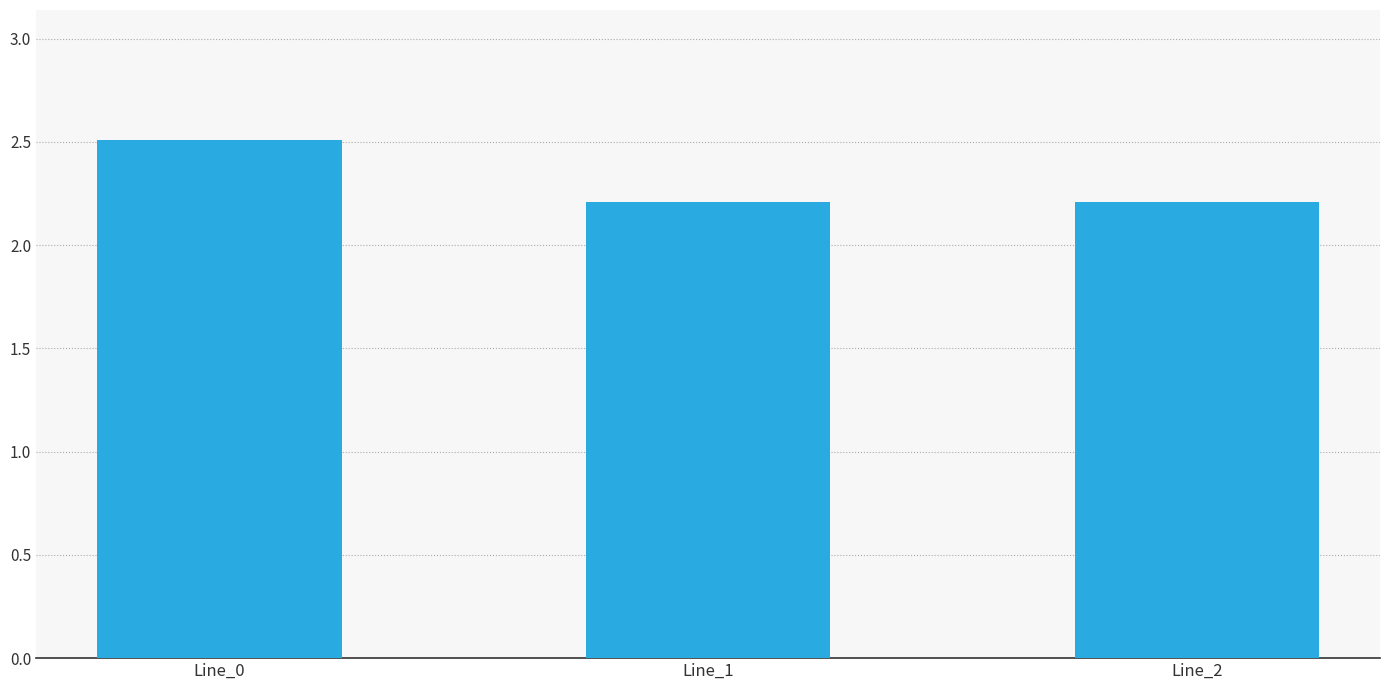

Reading left to right, extract all data points from this chart.

Line_0=2.5	Line_1=2.2	Line_2=2.2